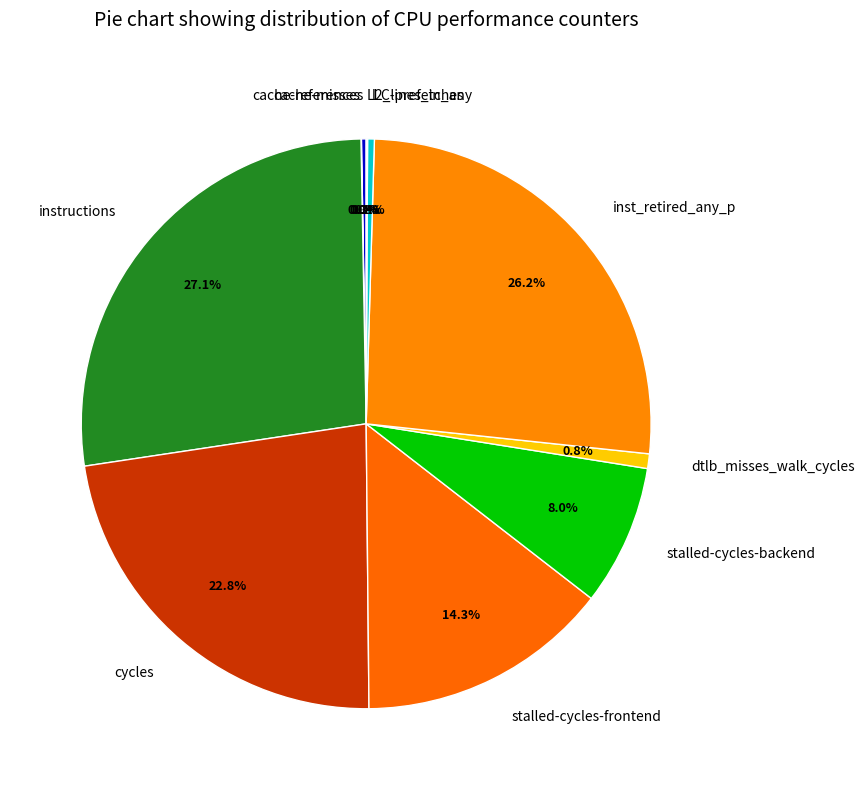

What is the largest slice in the pie chart?

instructions